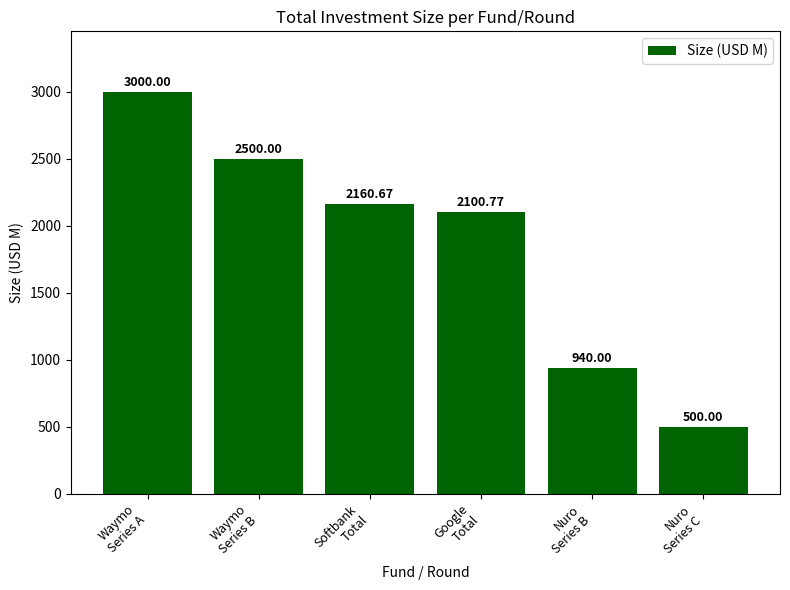

What is the value of the 4th bar from the left?

2100.8